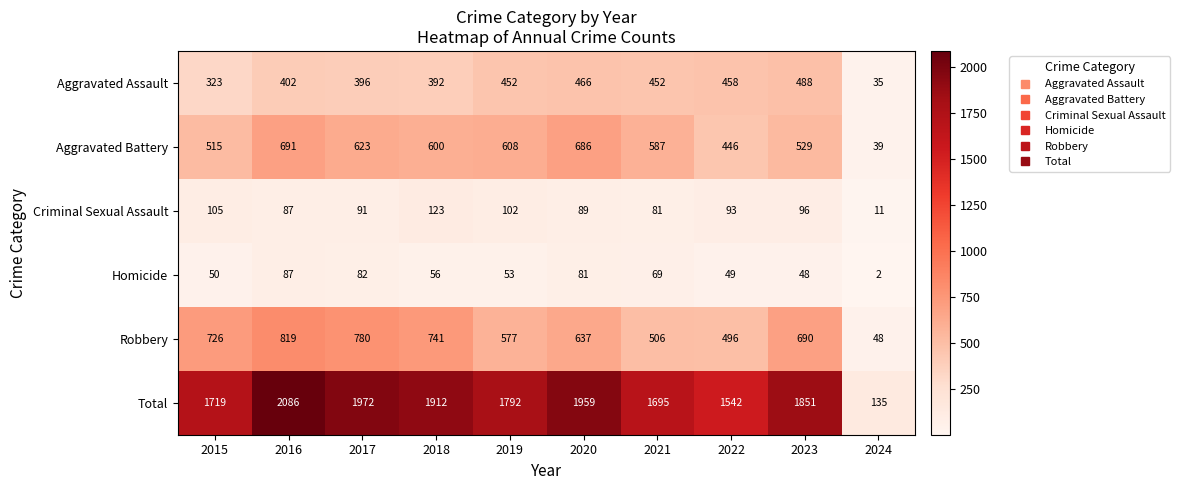

At 2019, list the series in order from smallest to largest.

Homicide, Criminal Sexual Assault, Aggravated Assault, Robbery, Aggravated Battery, Total